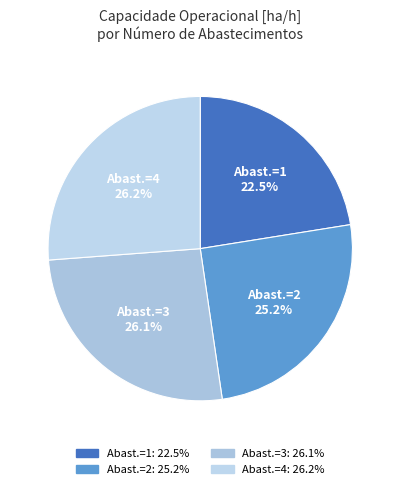

How many slices are in this pie chart?

4